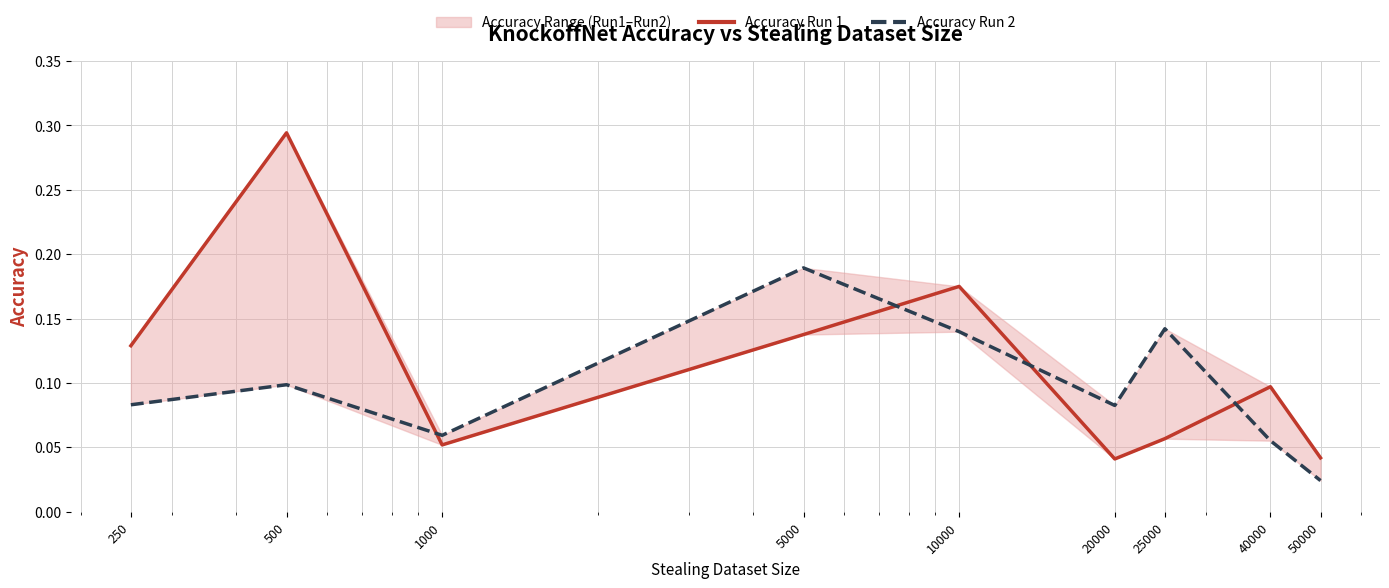

What is the difference between the maximum and minimum values in the Accuracy Run 2 series?

0.2